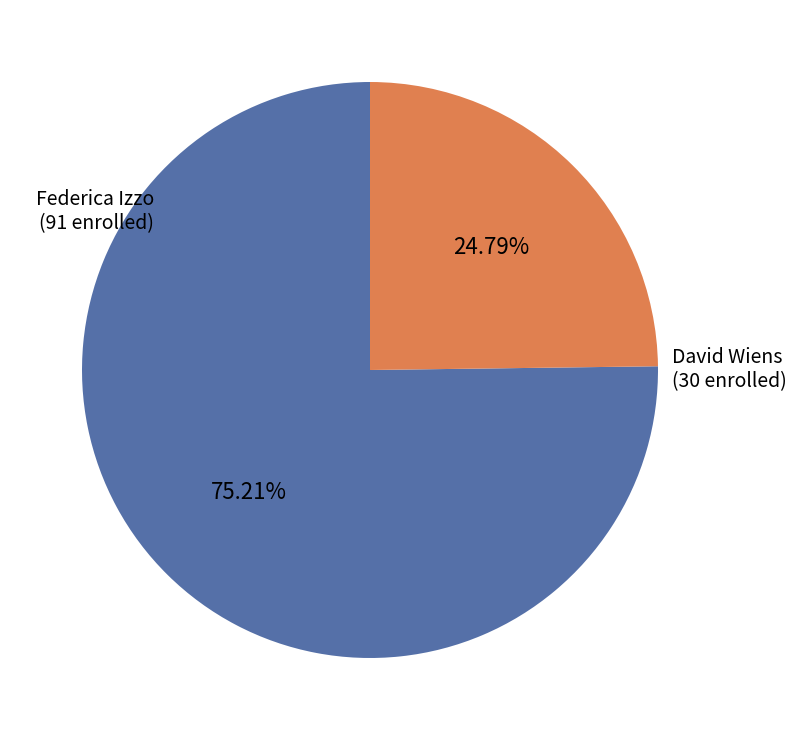

How many segments does this pie chart have?

2